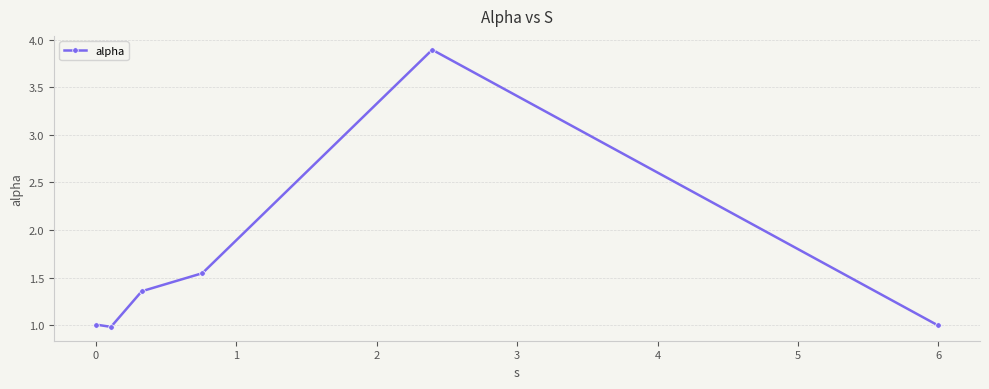

What is the minimum value shown in the chart?

1.0